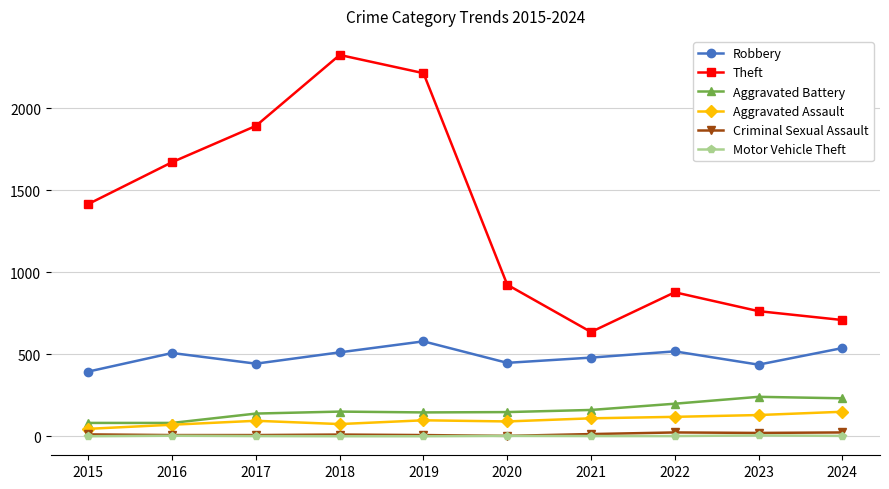

How many distinct data groups are displayed?

6